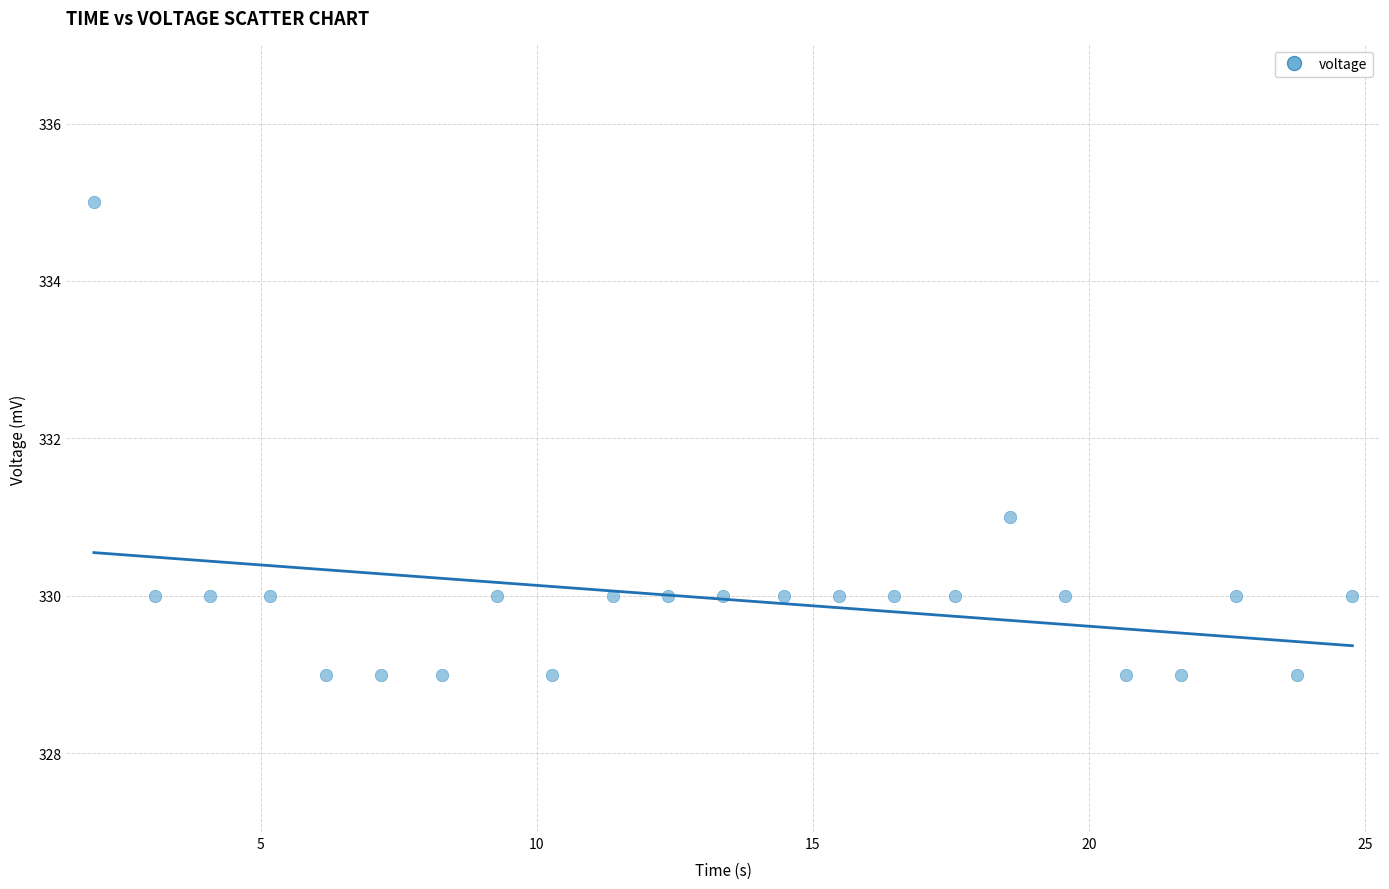

What Y value in the scatter plot is closest to 332?

331